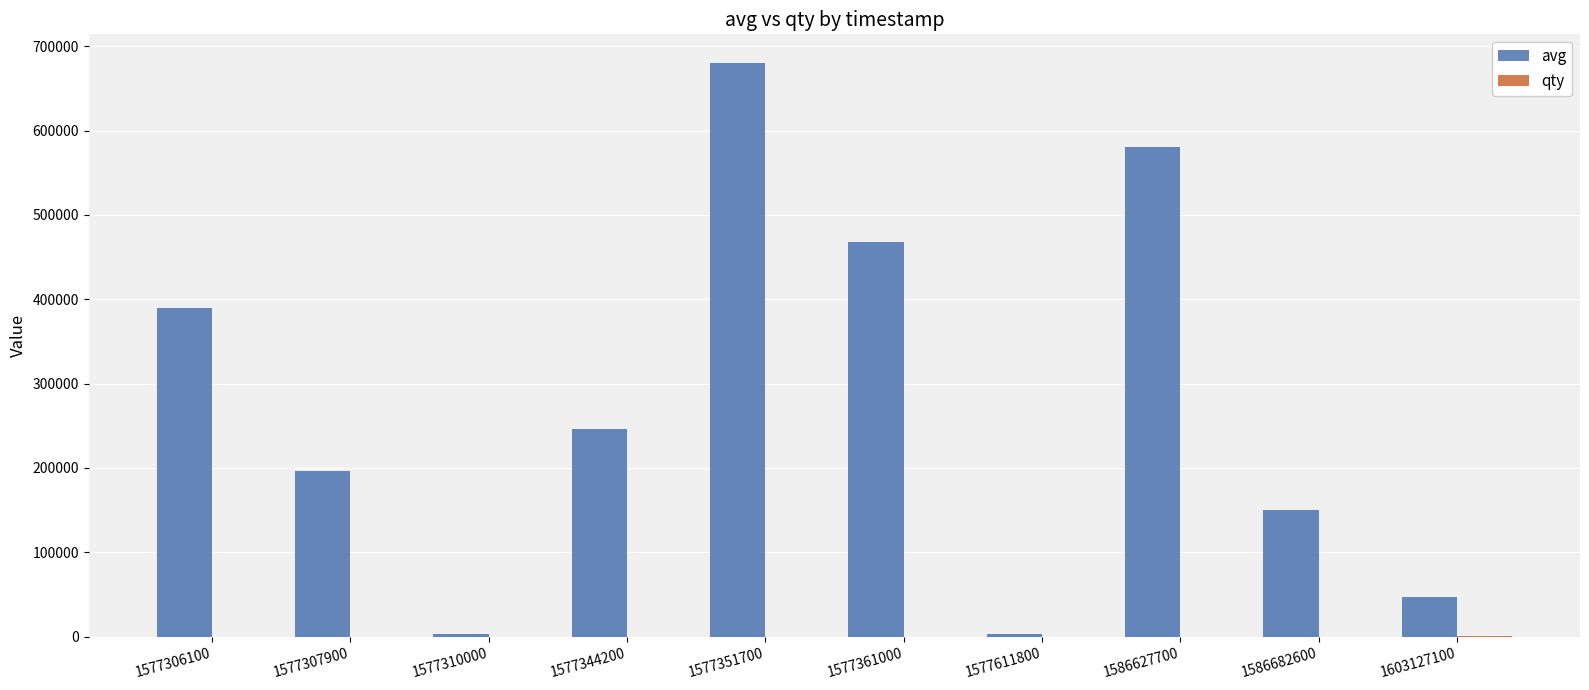

At which label is avg closest to 341497?

1577306100